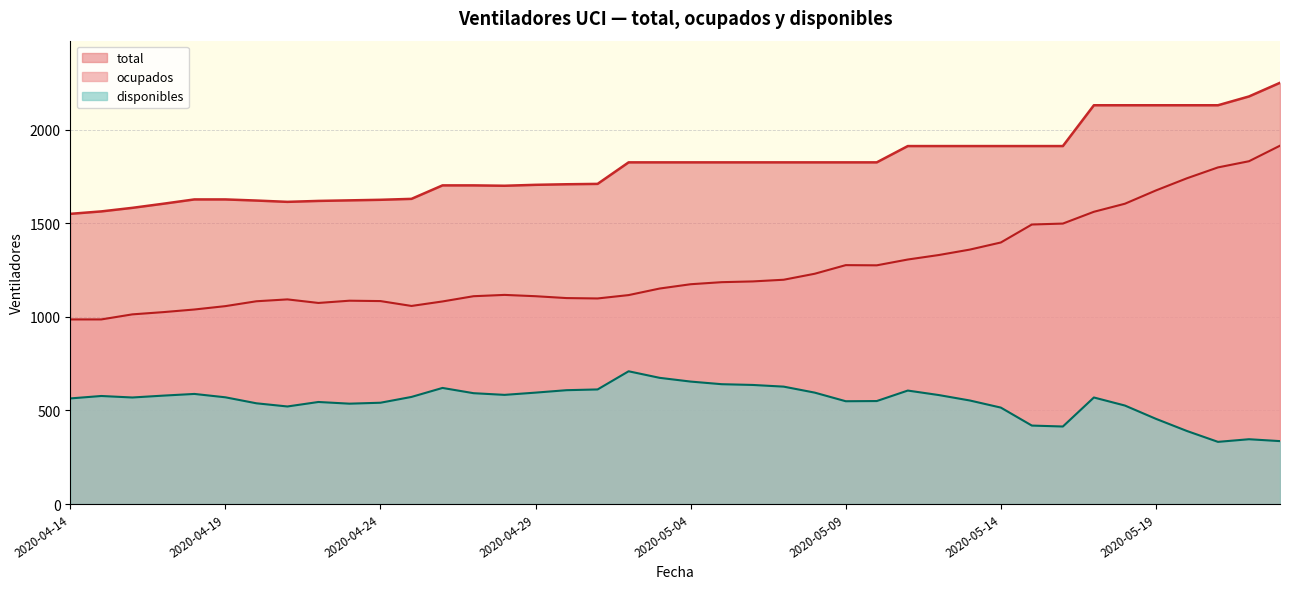

What is the smallest value displayed?

332